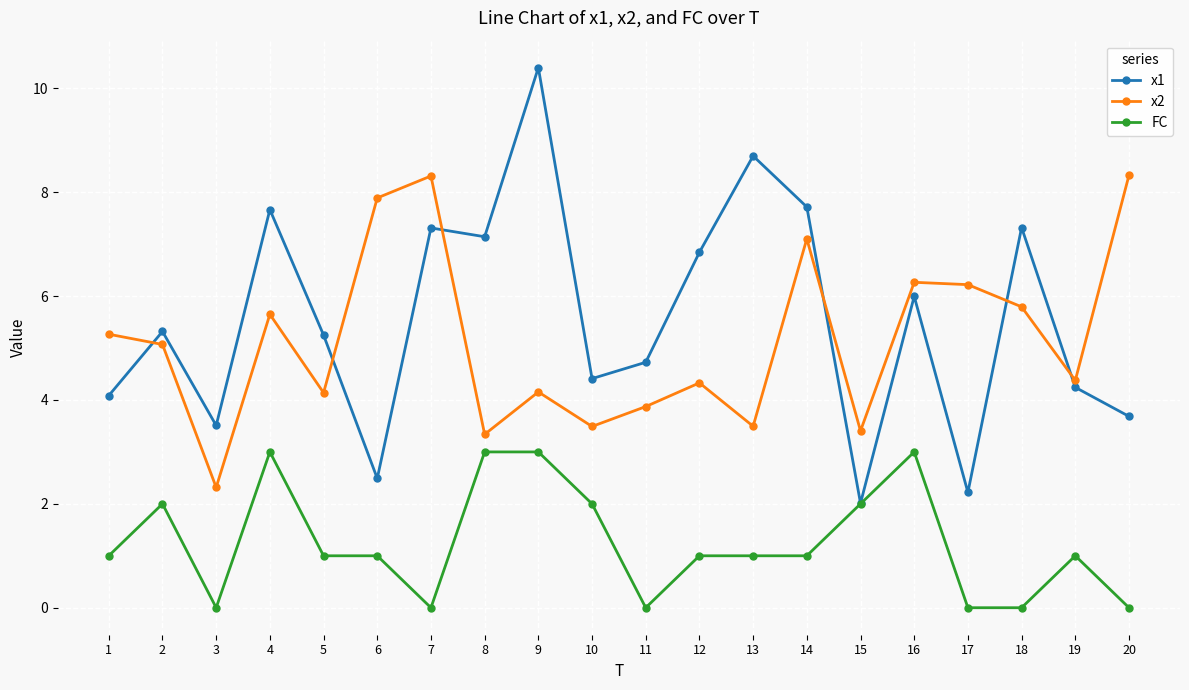

What is the spread (max minus min) of values at 6?

6.9